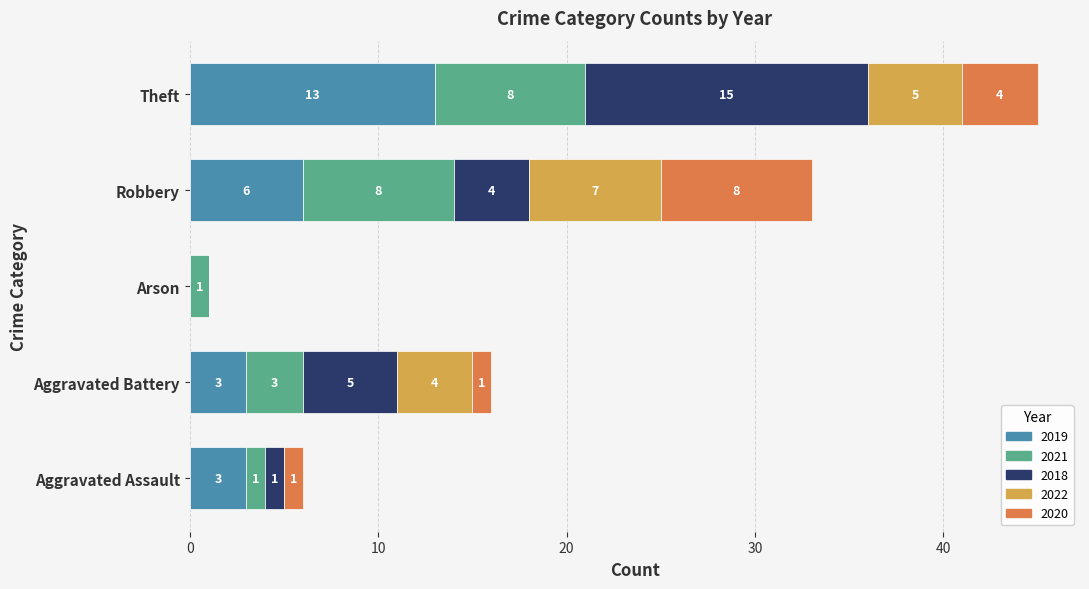

At which category is the sum across all series the highest?

Theft